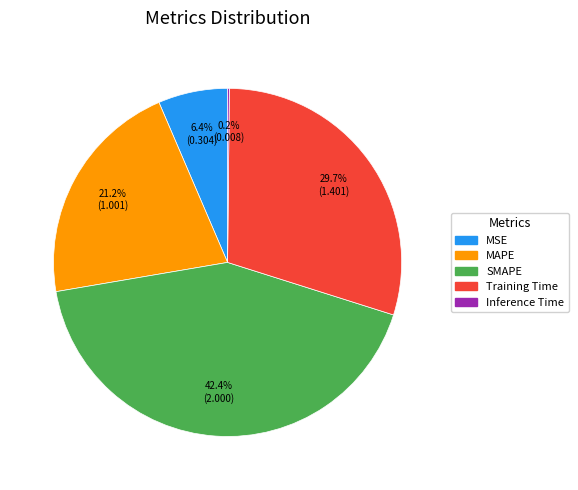

How much of the chart is everything except MAPE?

78.8%